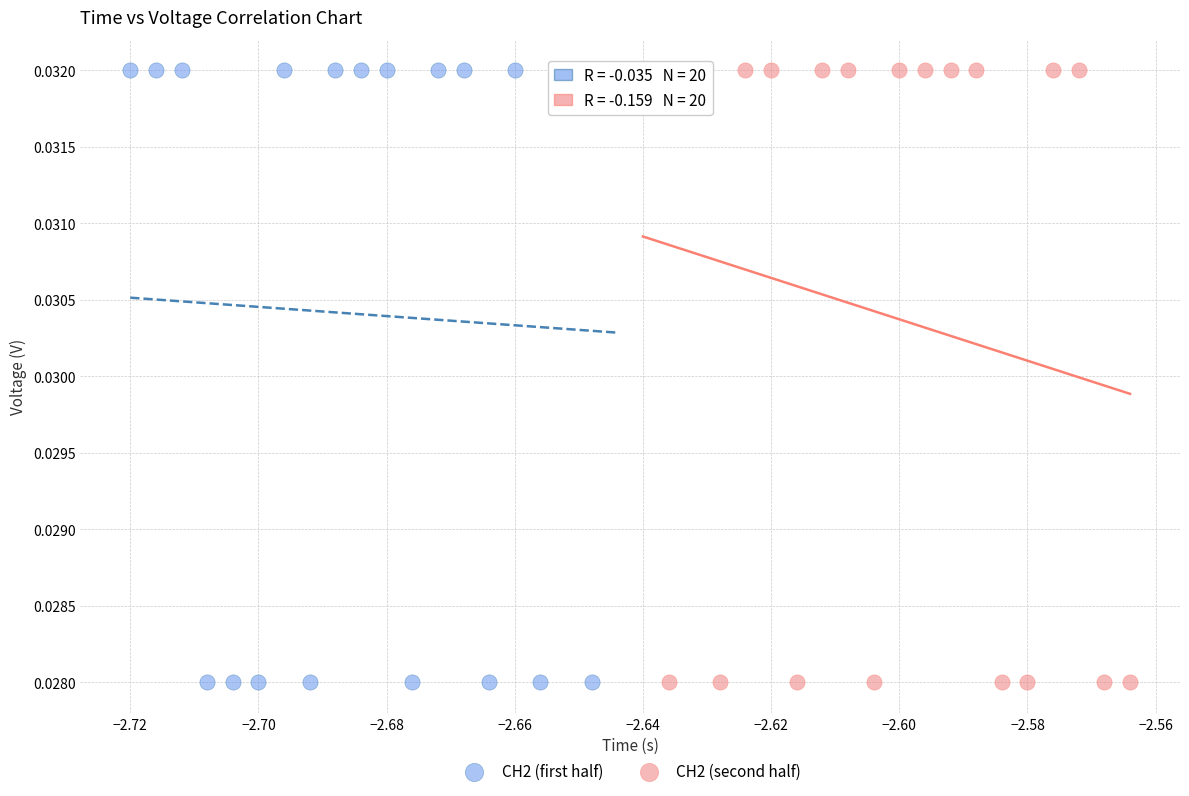

What are all the series names shown in the legend?

CH2 (first half), CH2 (second half)